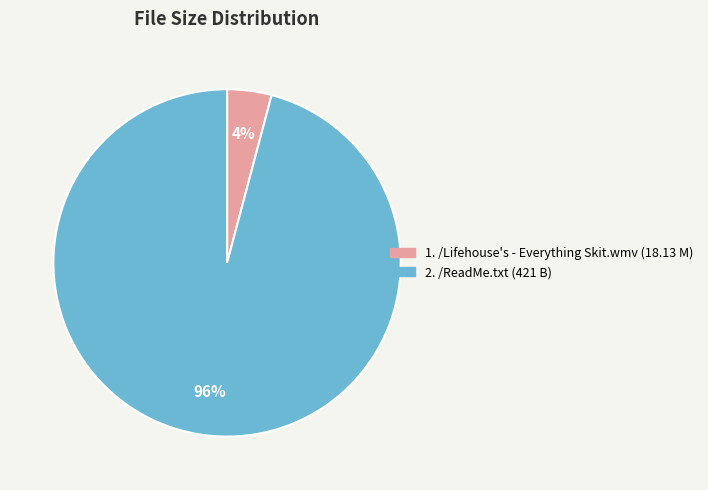

Is there any slice that represents more than half of the pie?

Yes